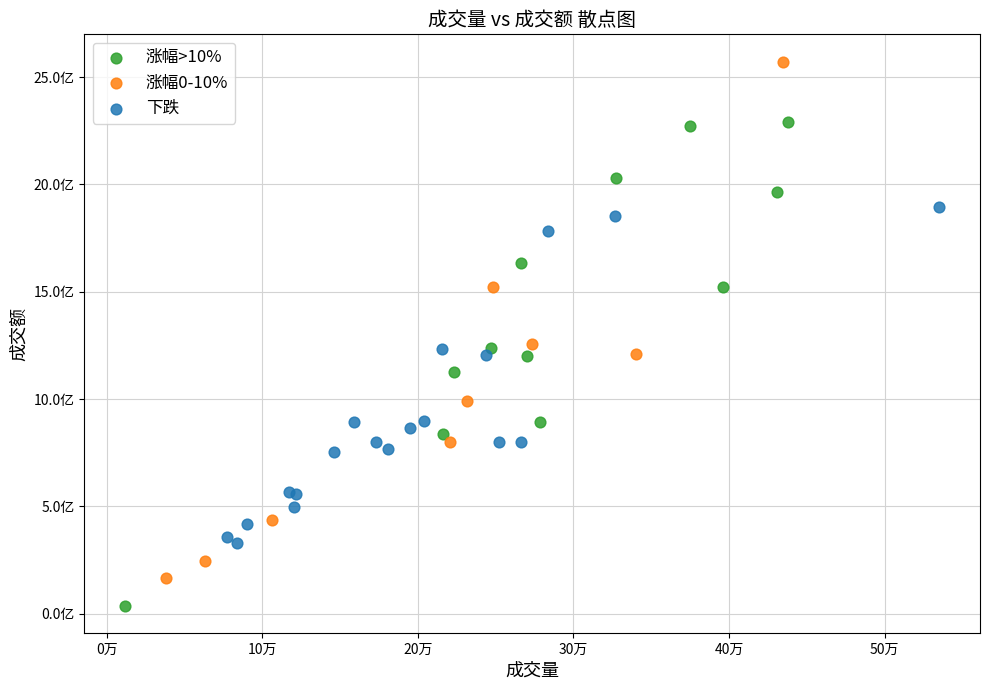

Which series has the widest spread of Y values?

涨幅0-10%